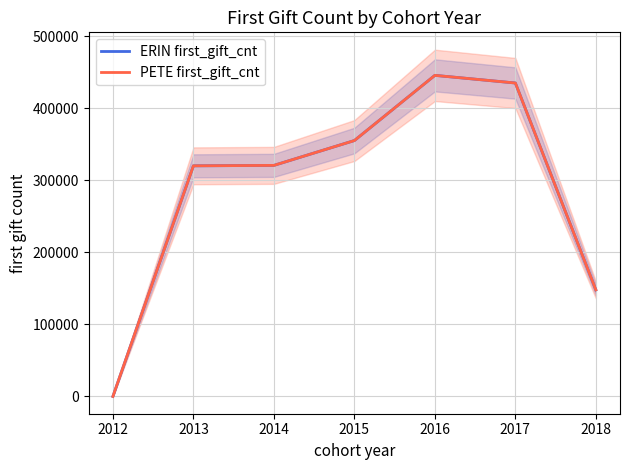

What is the sum of the PETE first_gift_cnt values at 2012 and 2016?

445739